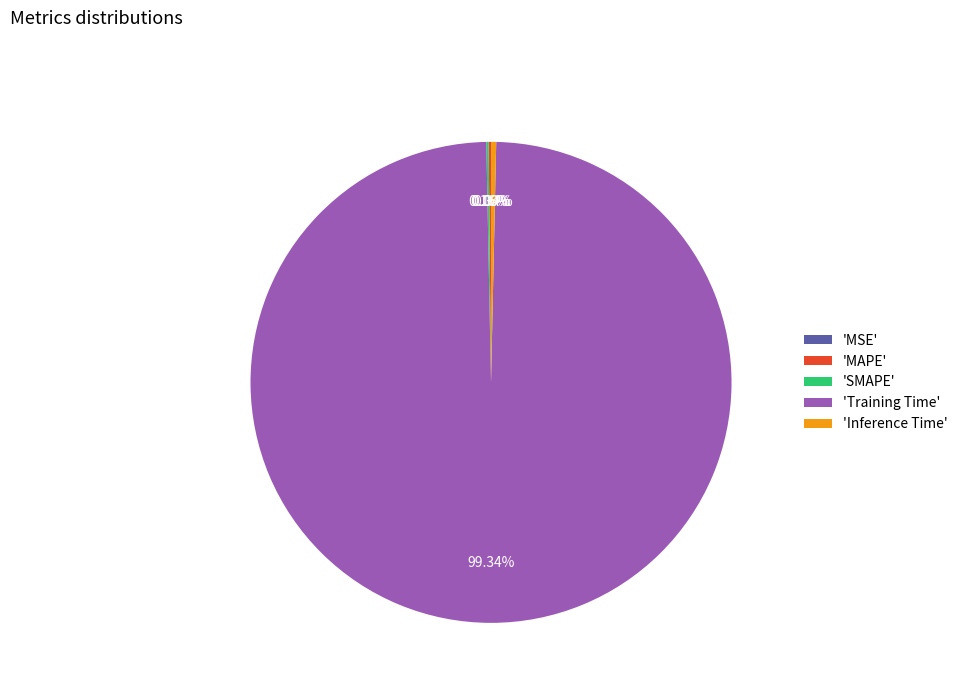

To the nearest percent, what is the difference between the largest and smallest slice percentages?

99%